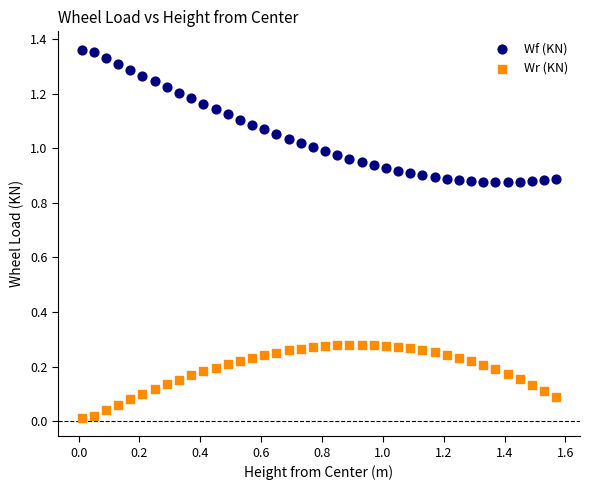

Which series reaches the minimum Y coordinate?

Wr (KN)